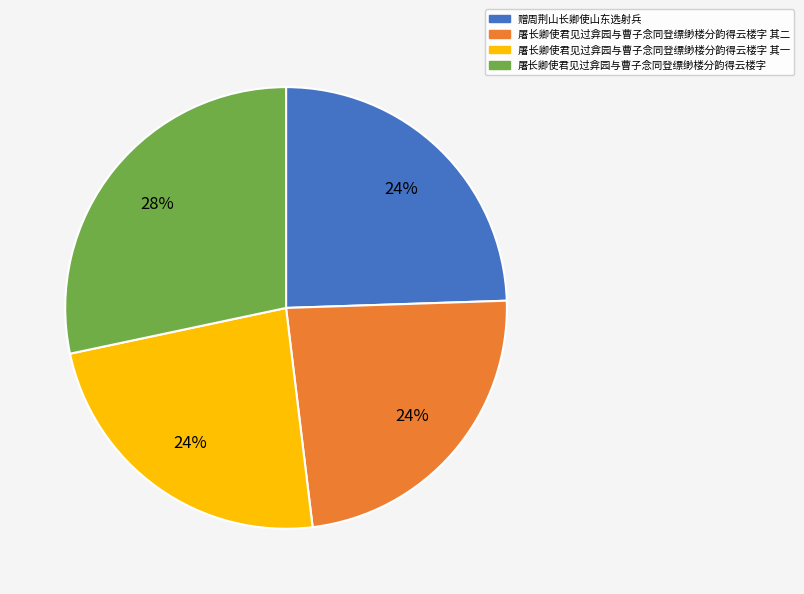

Combined, do 屠长卿使君见过弇园与曹子念同登缥缈楼分韵得云楼字 其一 and 赠周荆山长卿使山东选射兵 account for over 50%?

No